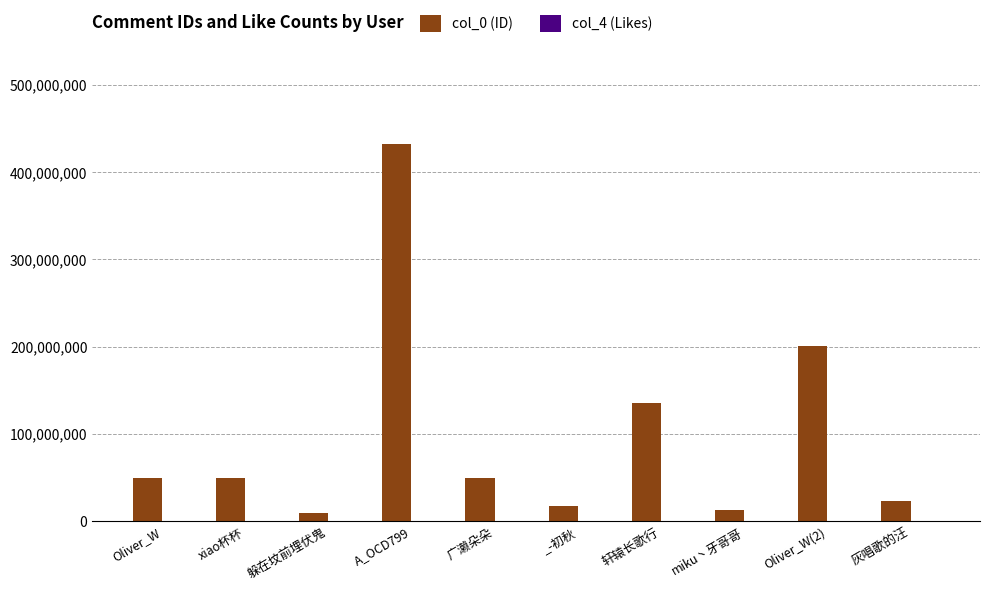

The col_0 (ID) series shows 49389362 at Oliver_W. True or false?

True